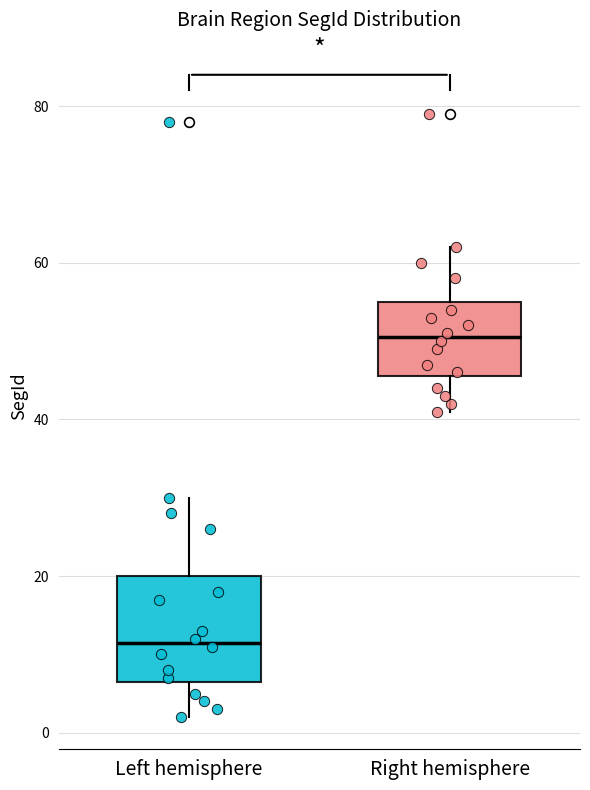

Which box has the highest median line?

Right hemisphere